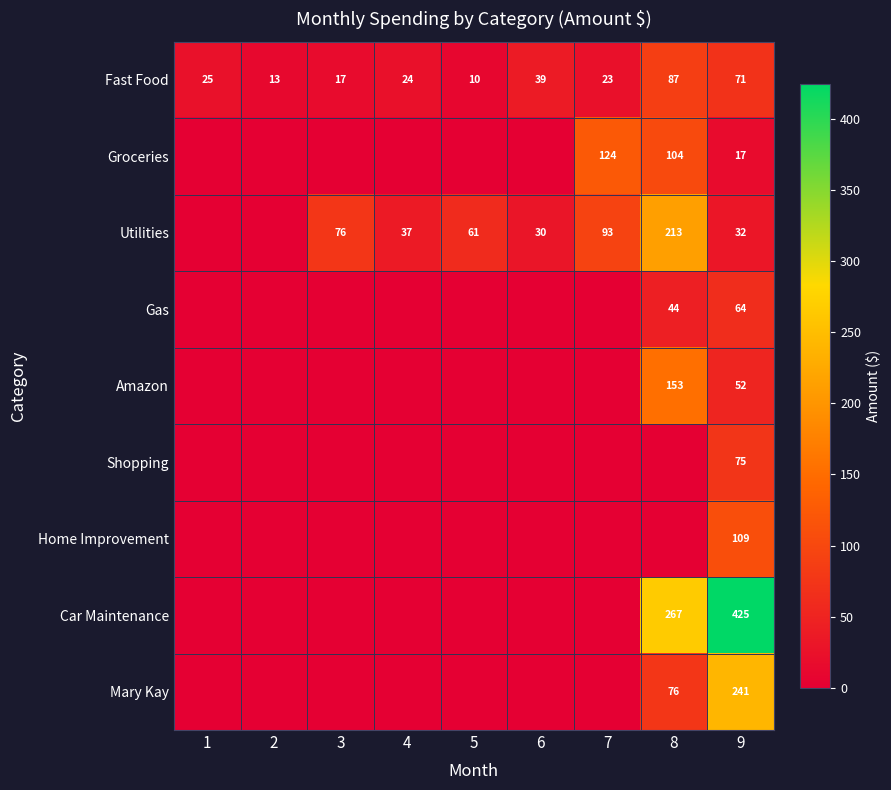

What value does the Fast Food series have at 1?

25